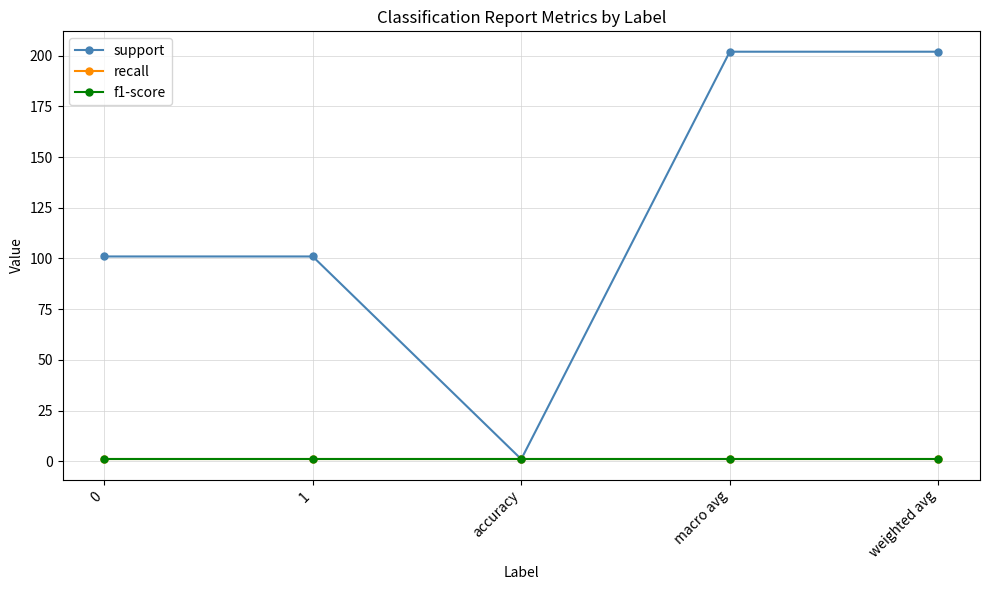

Where is the first local minimum for support?

accuracy